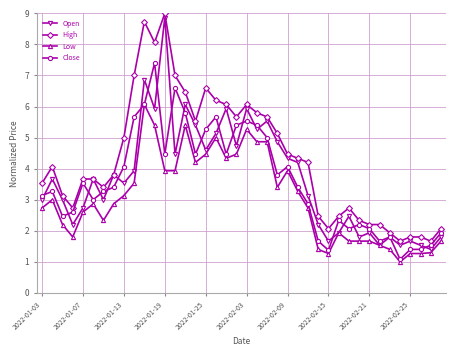

True or false: High and Low intersect in this chart.

False